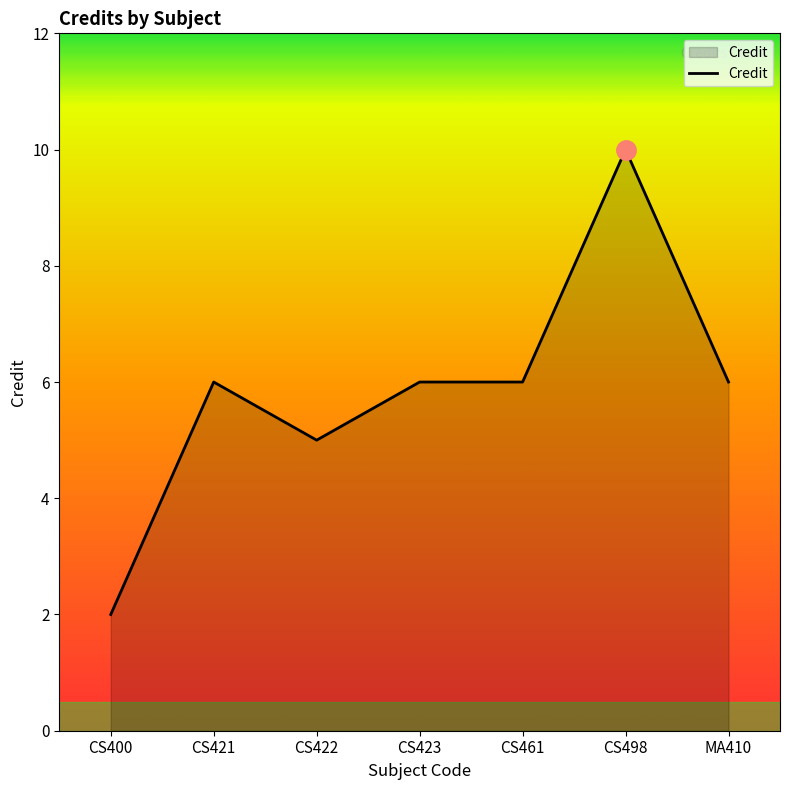

How many lines are shown in the chart?

1